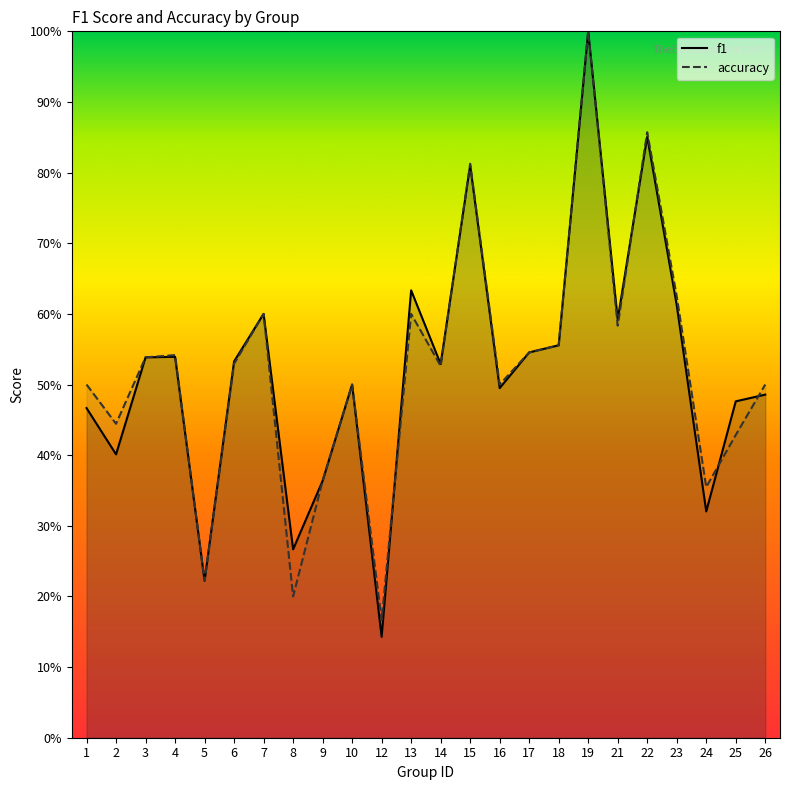

What is the value of the accuracy point at the 6th from the left?

0.5